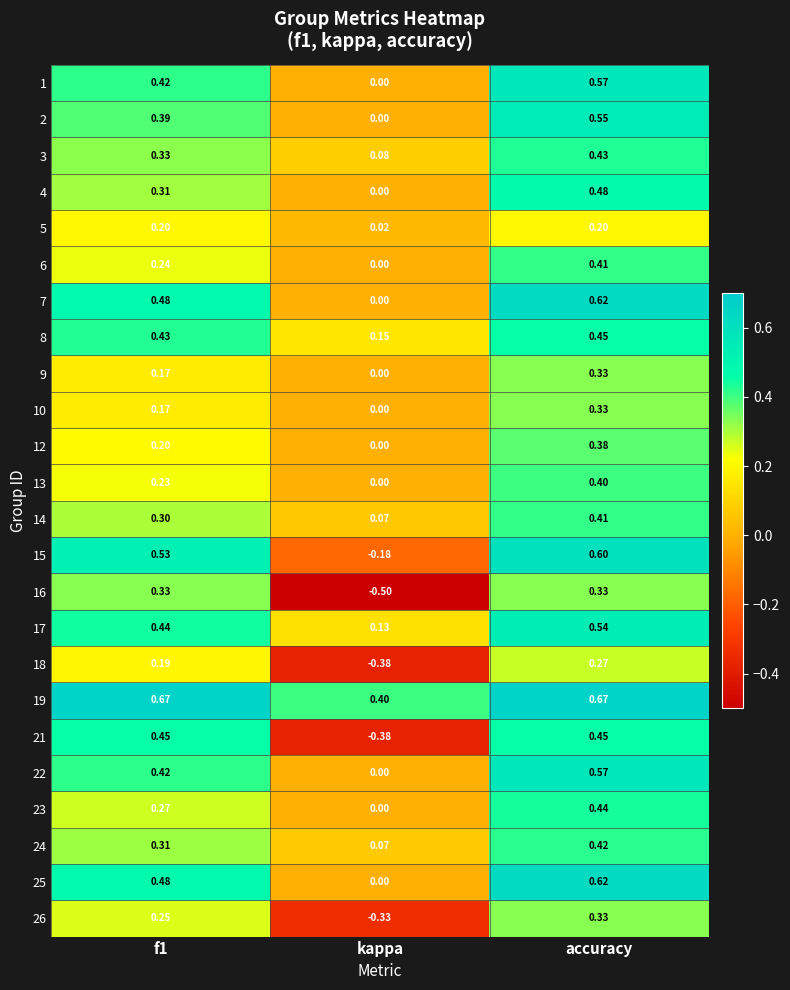

At which category is the sum across all series the highest?

accuracy